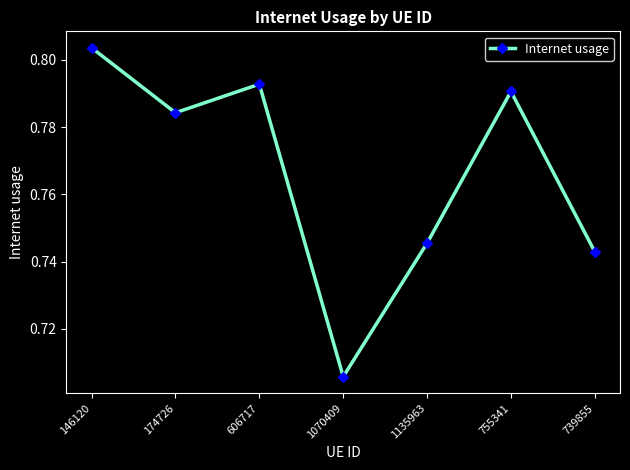

Which has a higher value, 755341 or 739855?

755341